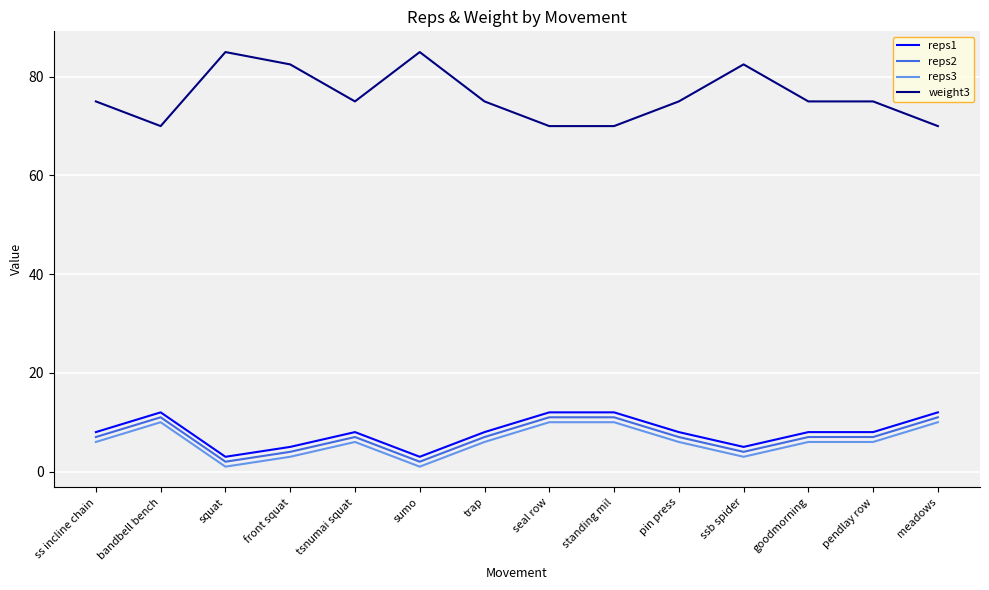

What is the total value across all series at standing mil?

103.0